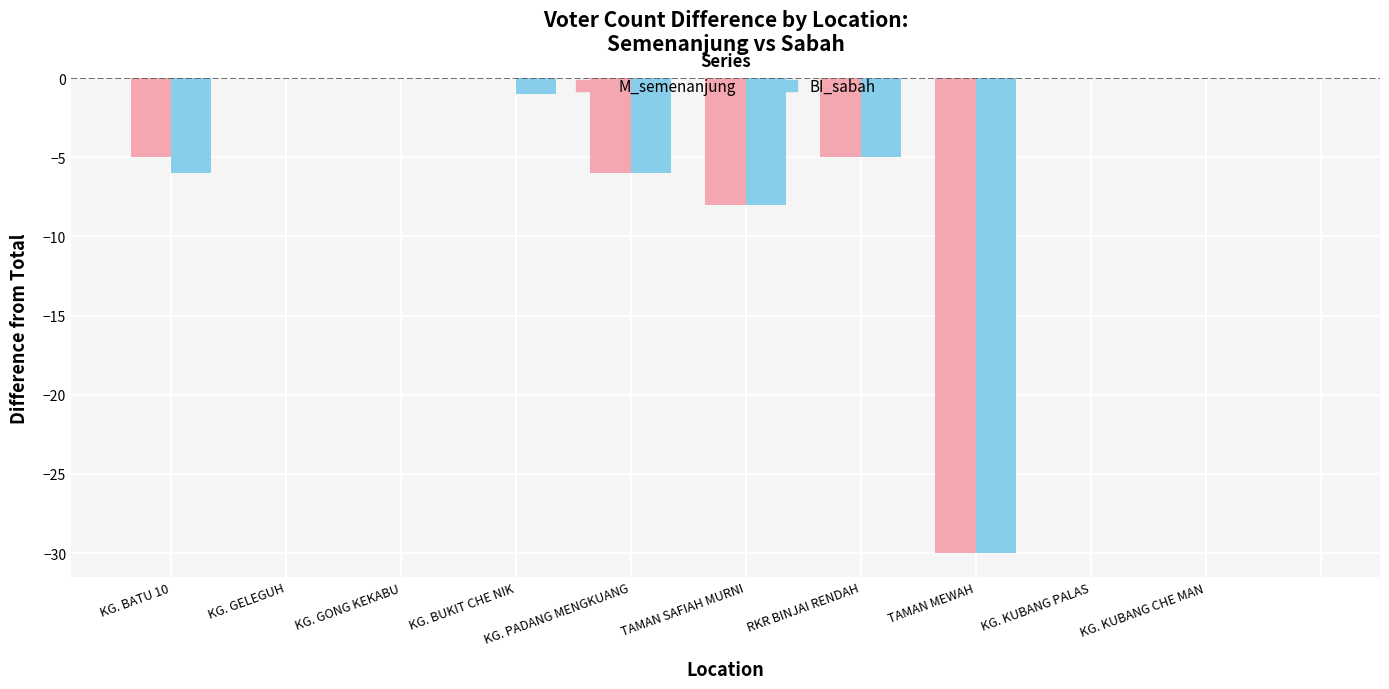

True or false: BI_sabah has a value of -6 at KG. BATU 10.

True